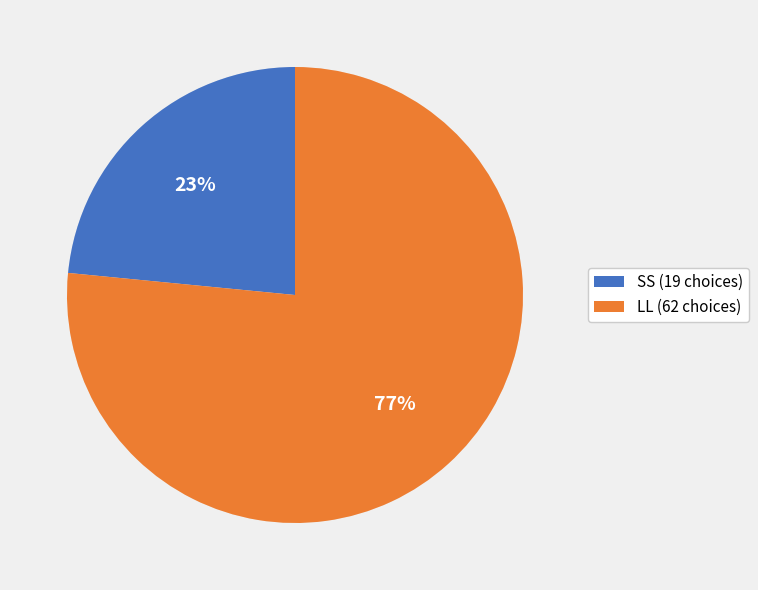

Do LL (62 choices) and SS (19 choices) together represent more than half of the pie?

Yes